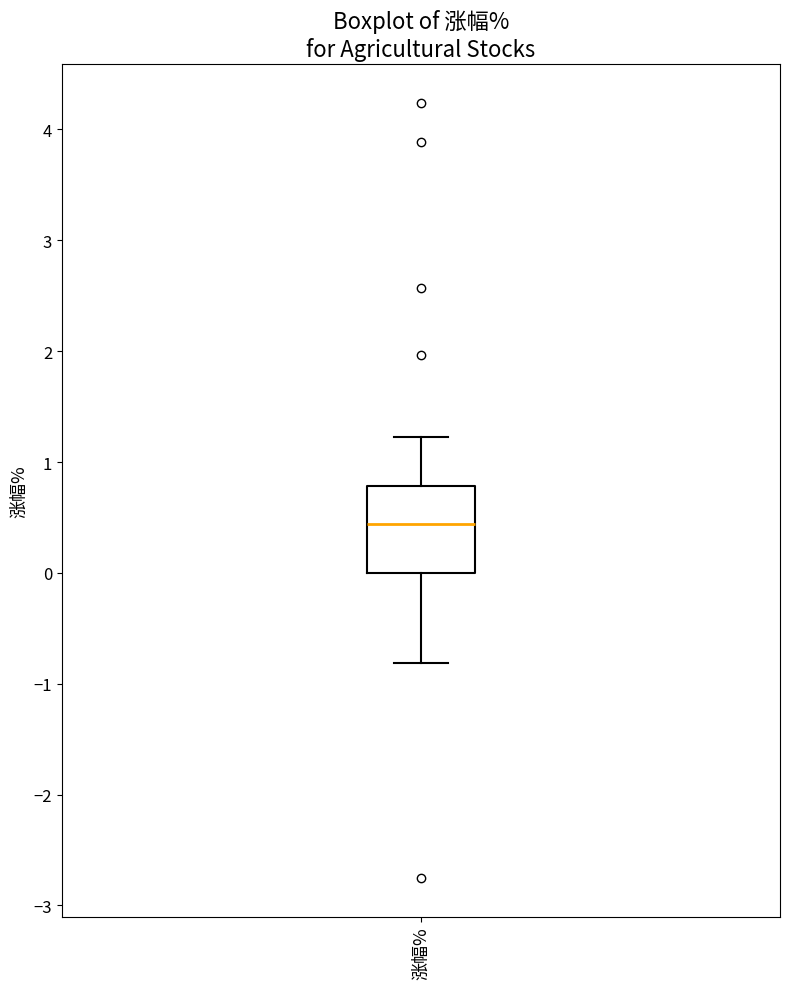

Read this box plot against the y-axis: the position of the median line, the range covered by the box, and the ends of both whiskers. The values are not printed on the chart, so give them approximately, as read against the axis.

median 0.4, box 0.0 to 0.8, whiskers -0.8 to 1.2